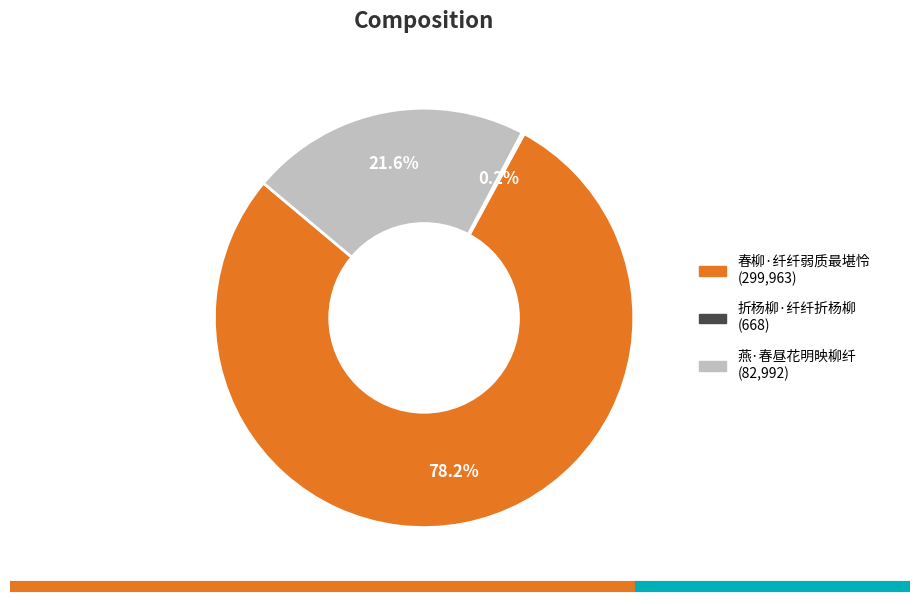

To the nearest percent, what is the difference between the largest and smallest slice percentages?

78%